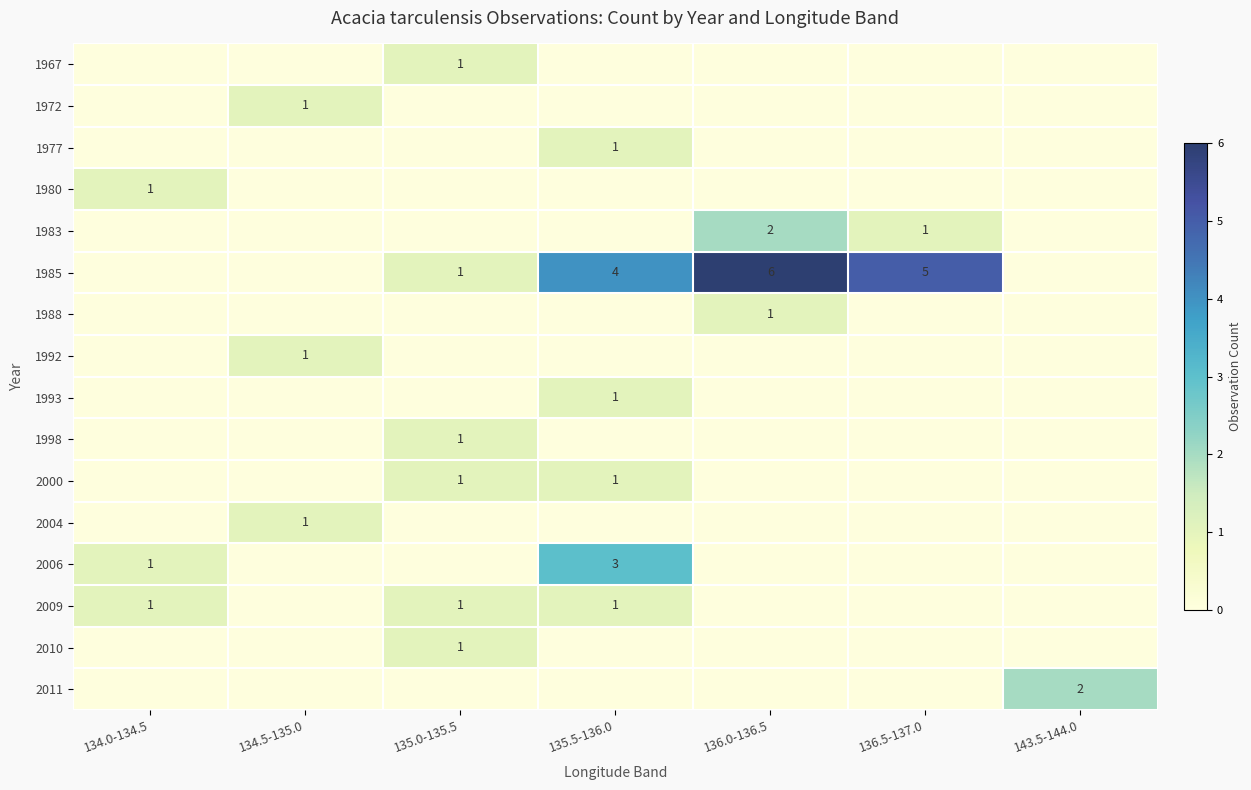

Is it true that 2004 equals 0 at 134.5-135.0?

False